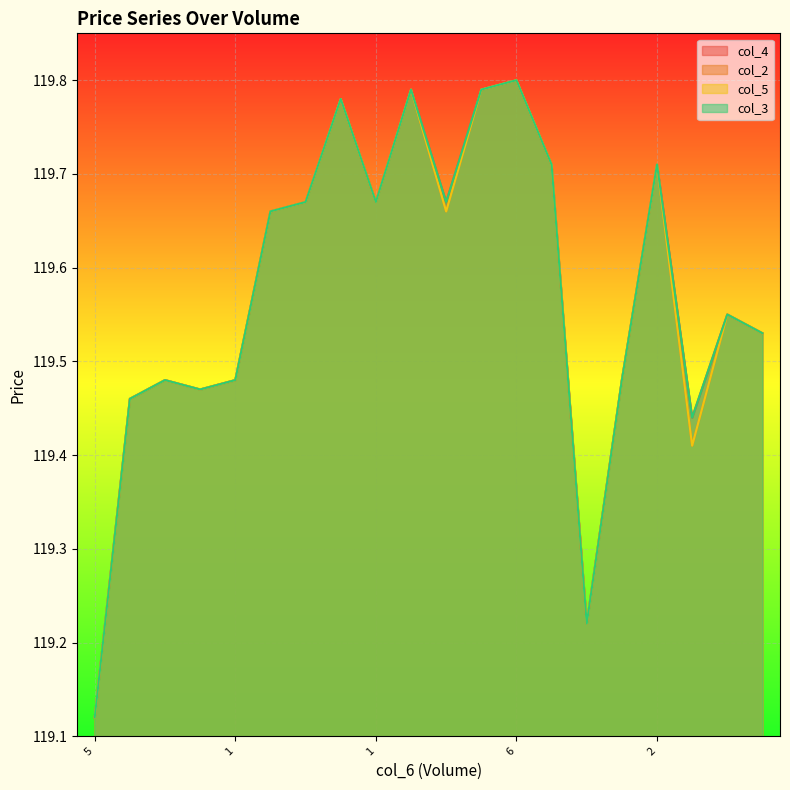

At which label is col_5 closest to 119?

5